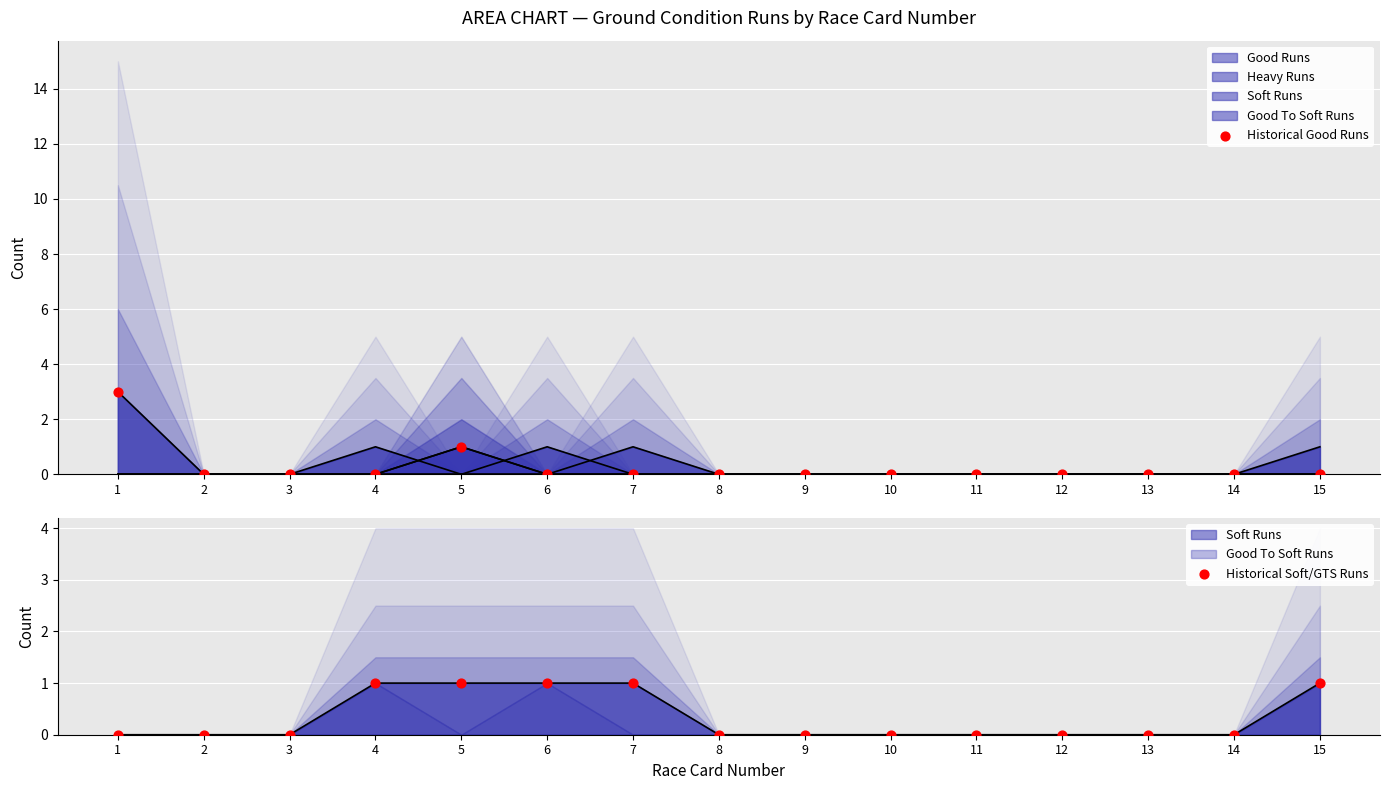

Which series reaches the minimum Y coordinate?

Historical Good Runs